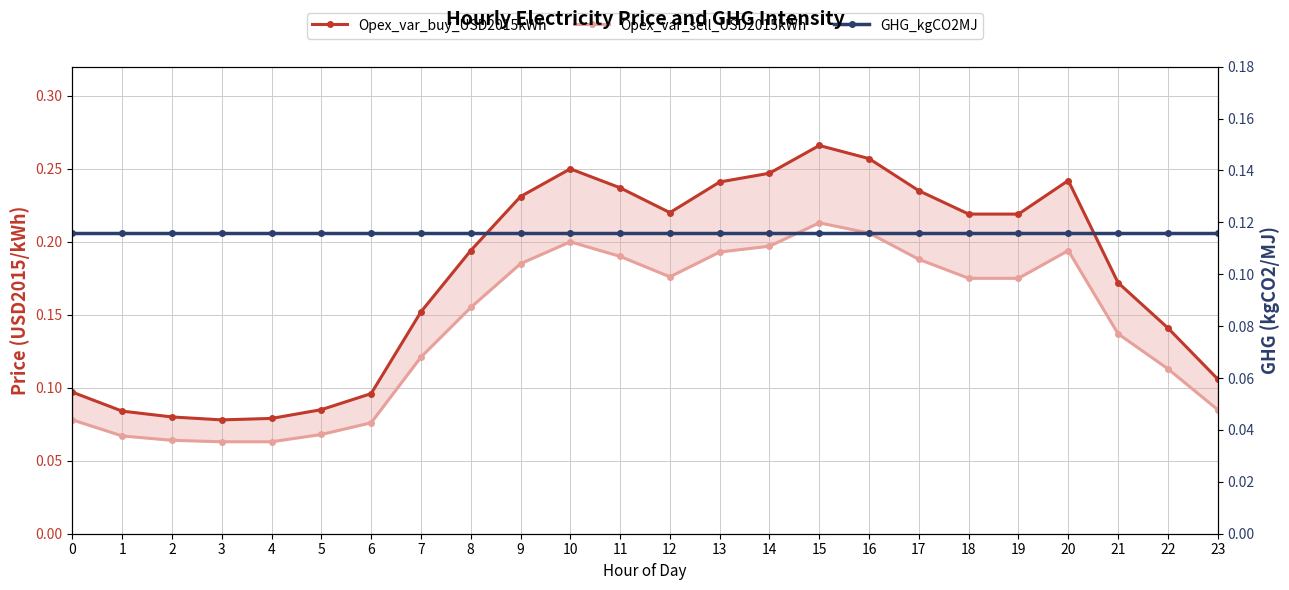

True or false: GHG_kgCO2MJ and Opex_var_buy_USD2015kWh intersect in this chart.

True